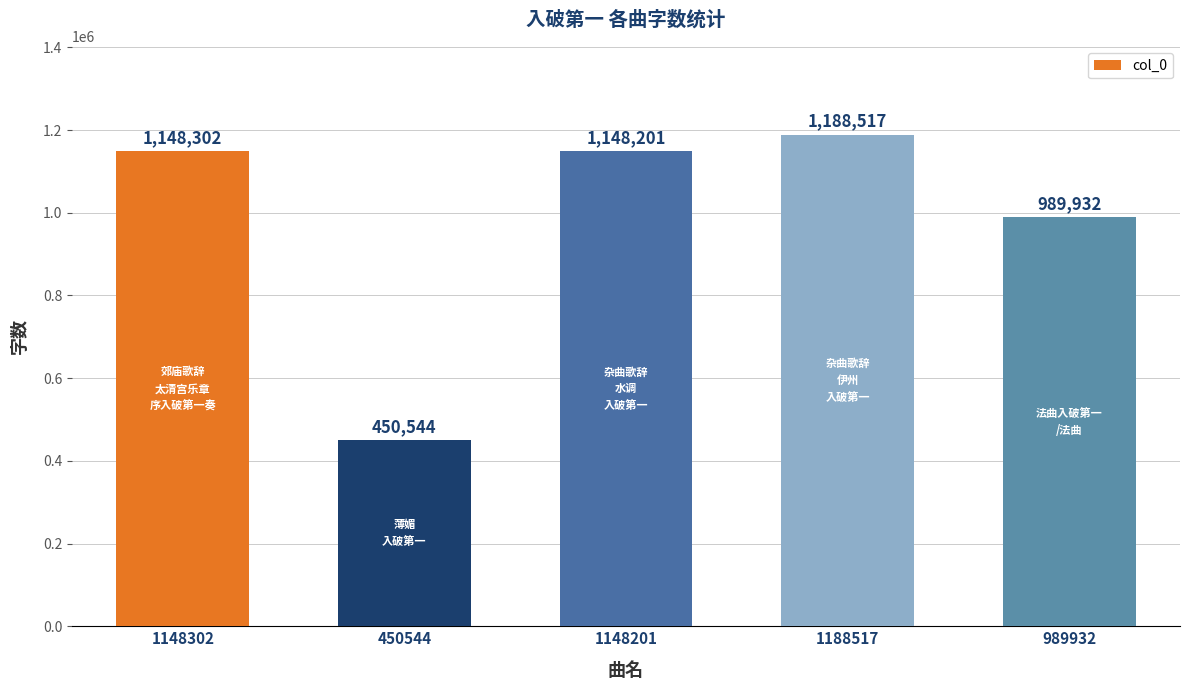

Reading left to right, transcribe all the data shown in this chart.

1148302=1148302	450544=450544	1148201=1148201	1188517=1188517	989932=989932